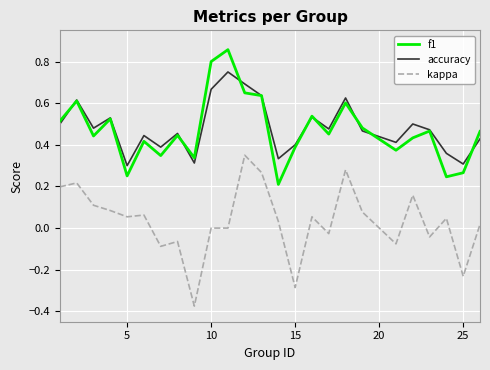

List the series in order of their peak value, highest first.

f1, accuracy, kappa